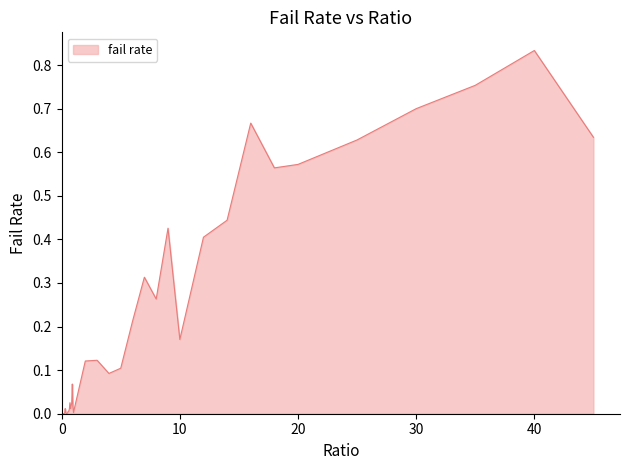

How many lines are shown in the chart?

1